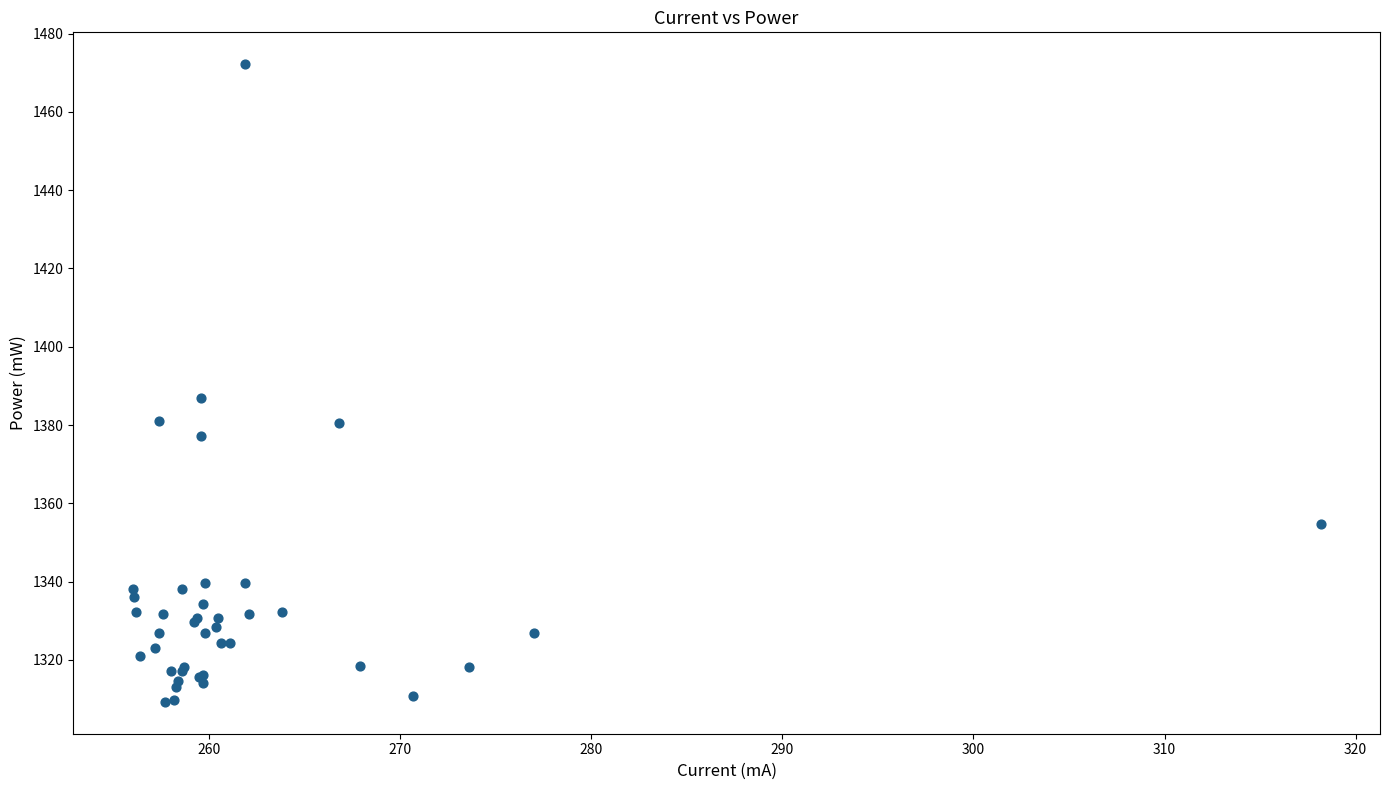

What Y value in the scatter plot is closest to 1390?

1386.8